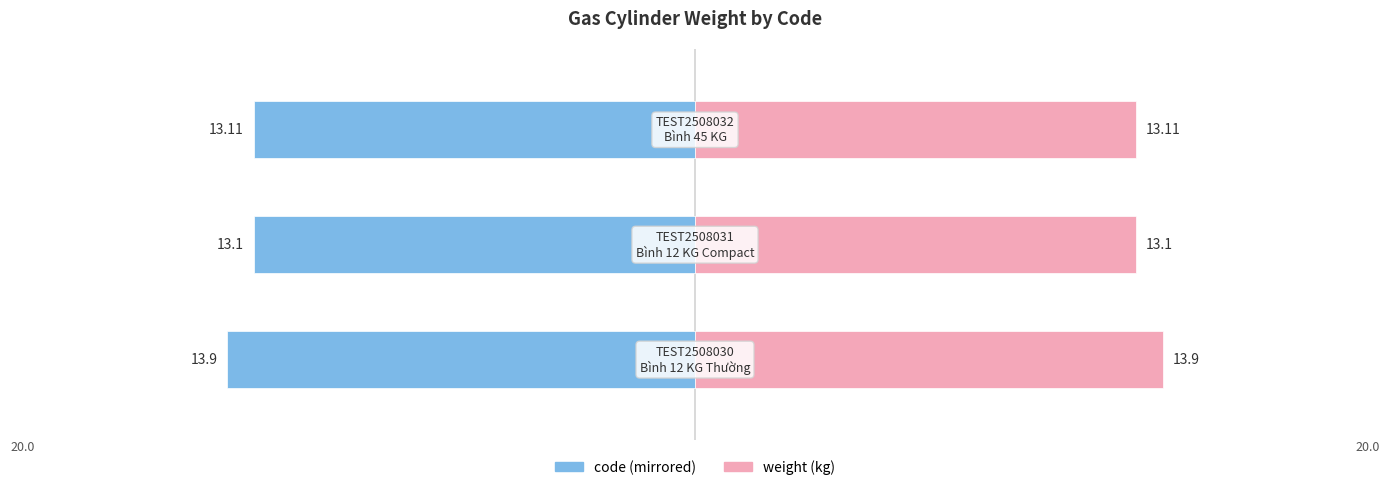

Reading left to right, extract all data points from this chart.

code: 0=-13.9	1=-13.1	2=-13.1
weight: 0=13.9	1=13.1	2=13.1